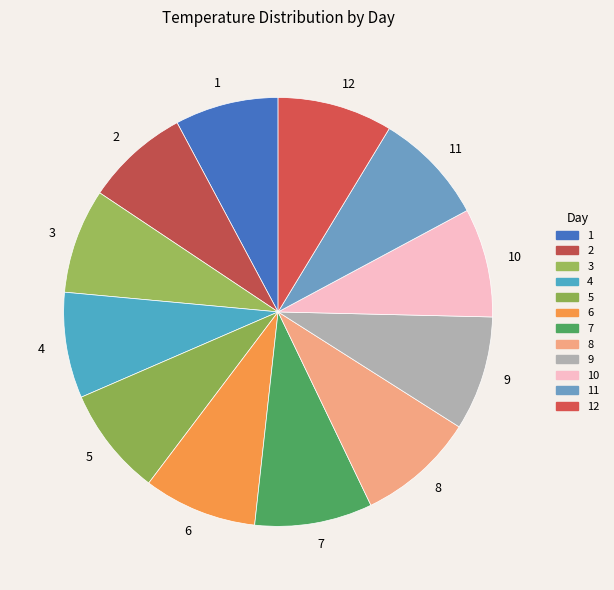

How many segments does this pie chart have?

12